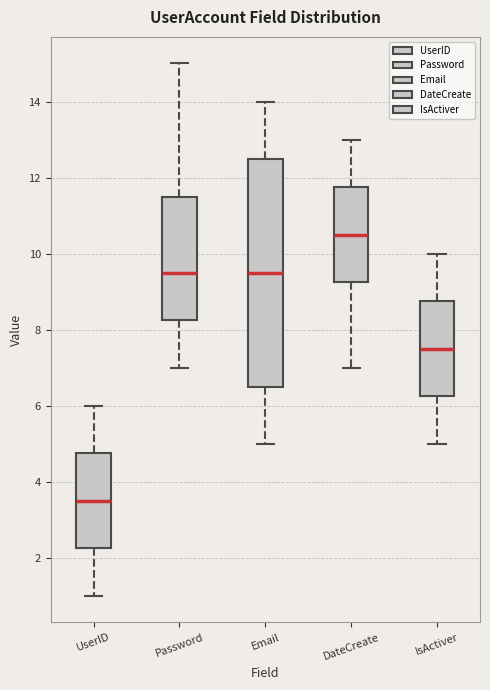

Where does the median line of the box for UserID sit on the y-axis? The values are not printed on the chart, so give them approximately, as read against the axis.

3.6